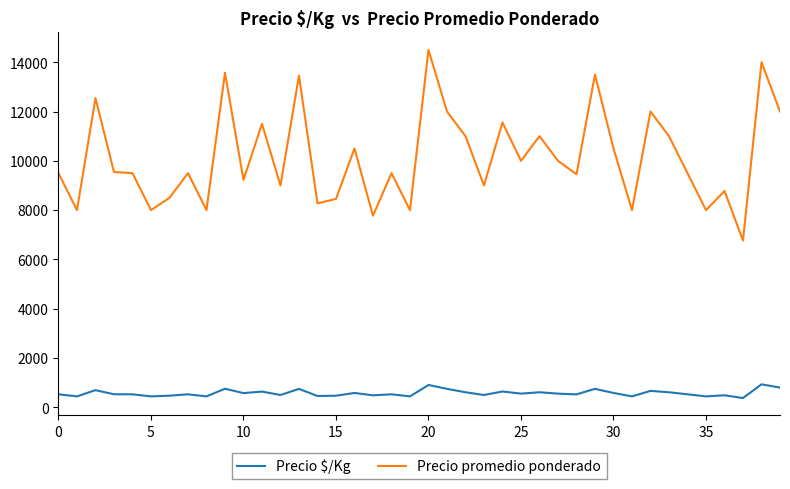

True or false: Precio promedio ponderado and Precio $/Kg cross at least once.

False